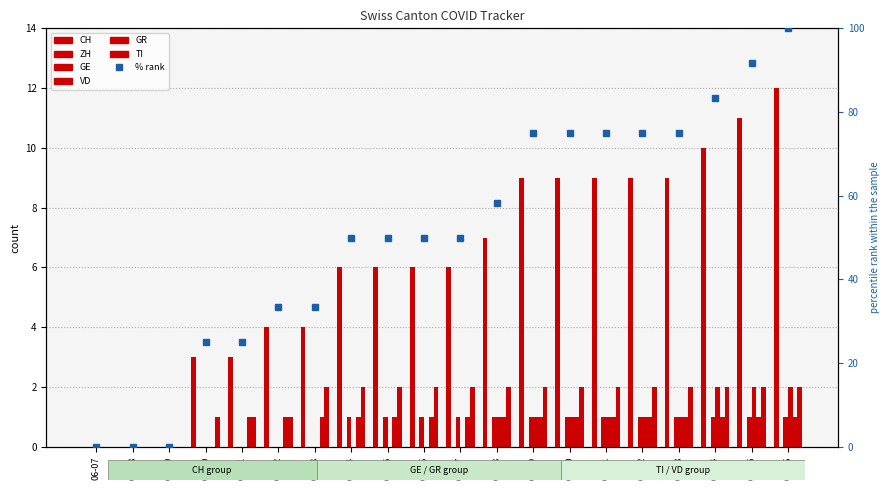

Is it true that GE equals 1 at 06-08?

False